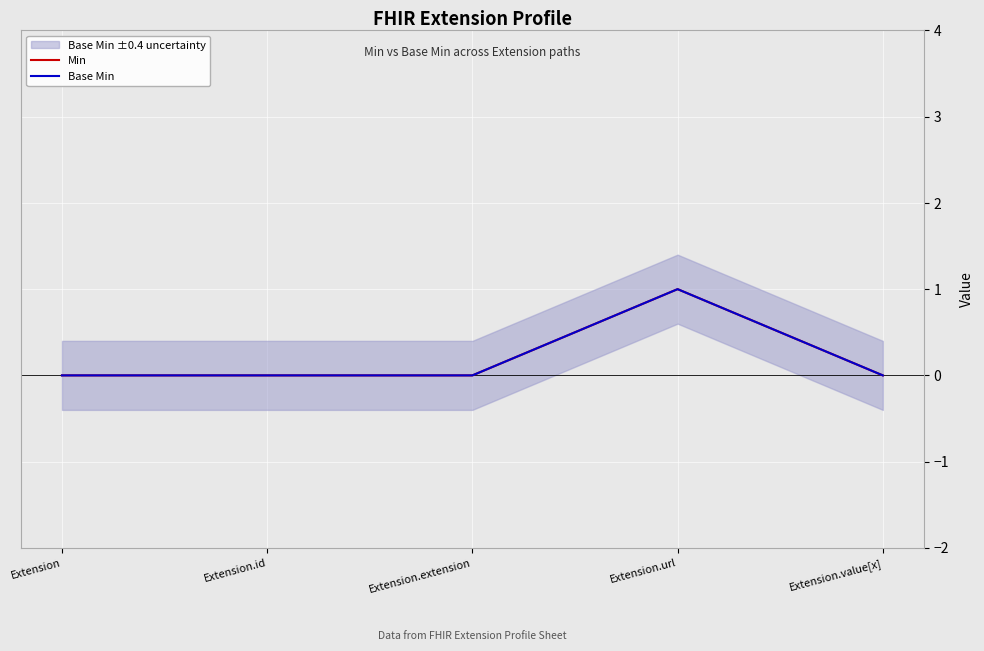

The value of Min at Extension.id is 0. True or false?

False